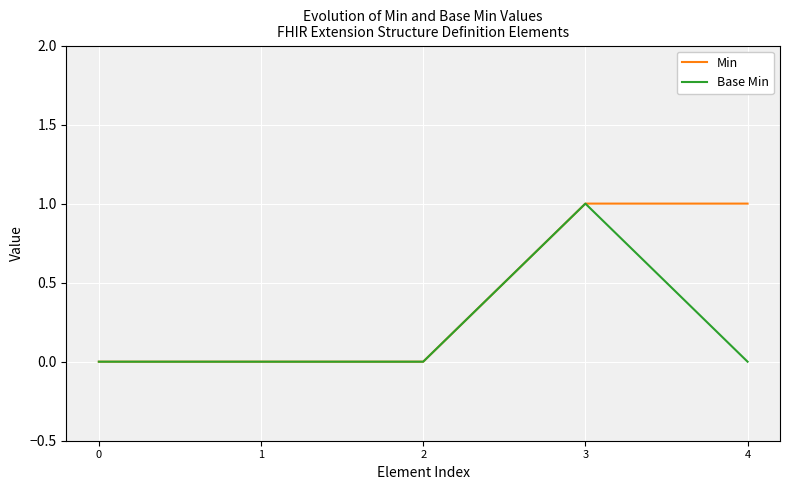

How many series are shown in this chart?

2